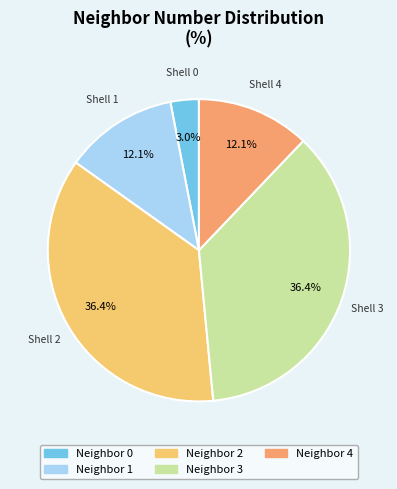

Combined, what portion of the pie is Shell 1 and Shell 3?

48.5%